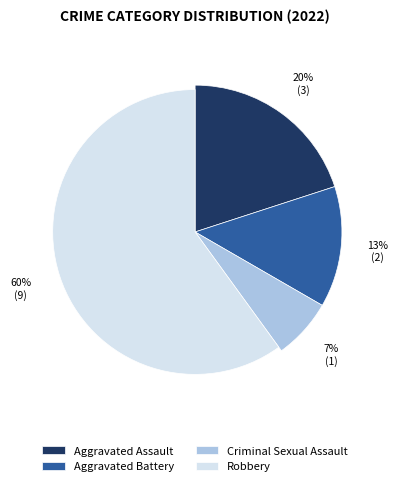

What is the smallest slice in the pie chart?

Criminal Sexual Assault